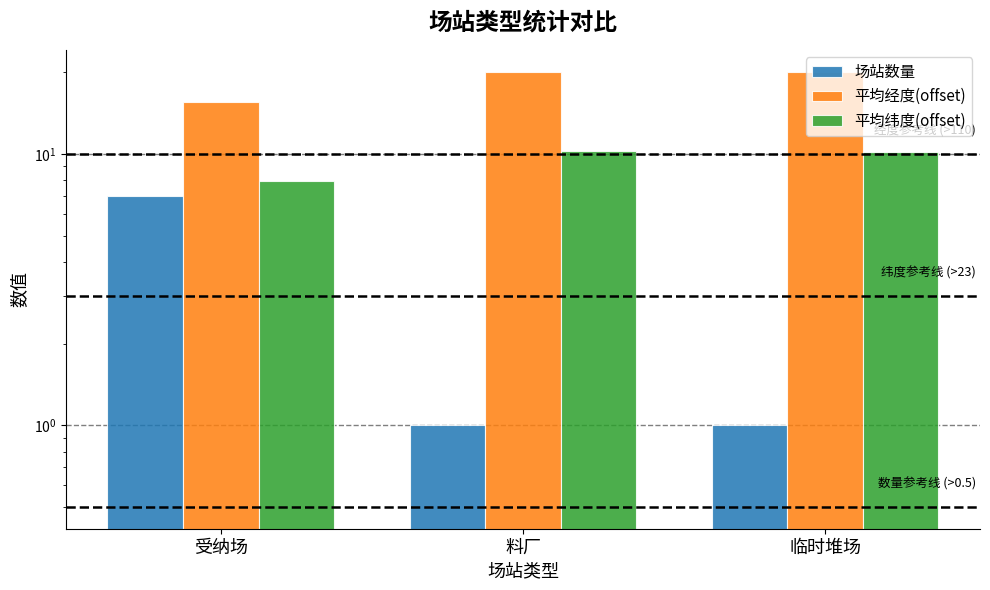

What is the label of the 2nd bar from the left?

料厂